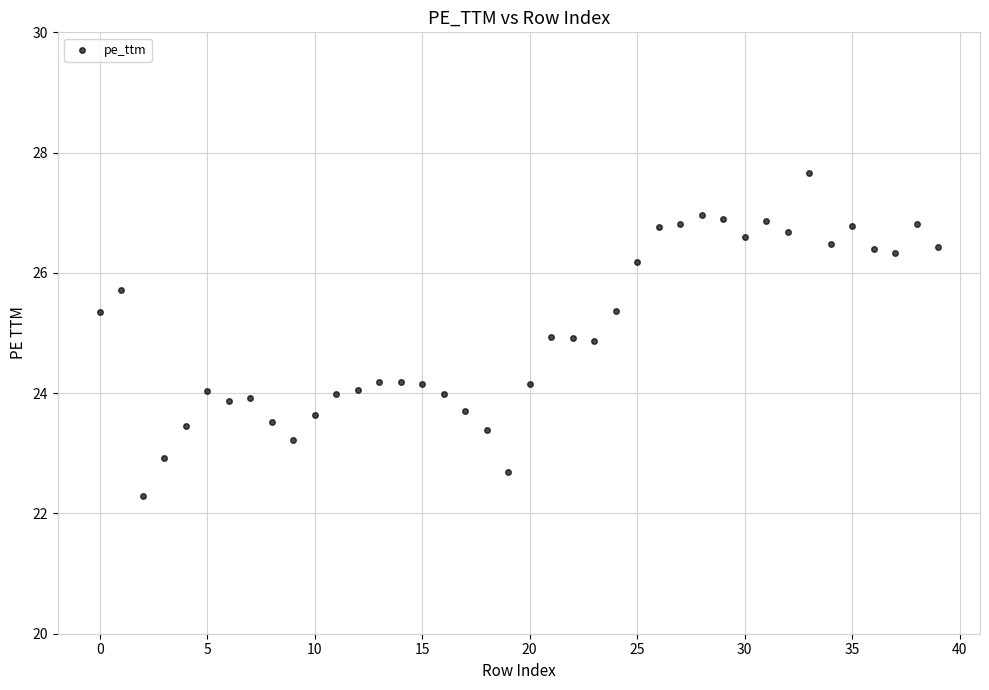

Count the number of points in this scatter plot.

40